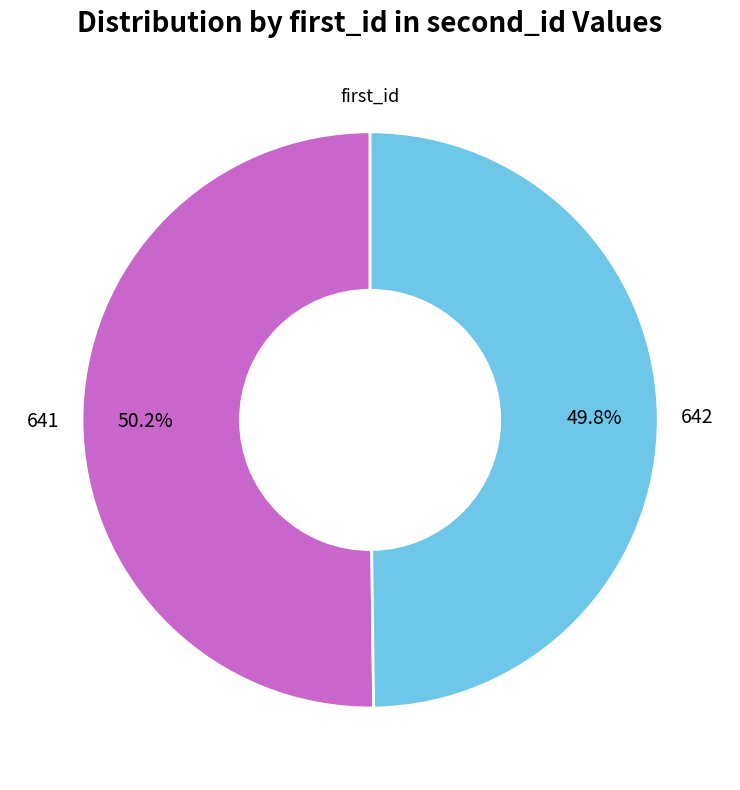

How many slices are in this pie chart?

2